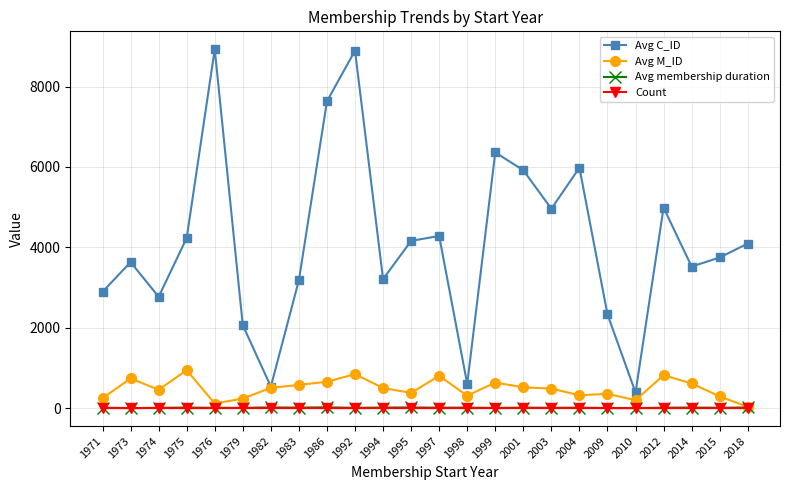

What is the difference between the maximum and minimum values in the Avg M_ID series?

912.0